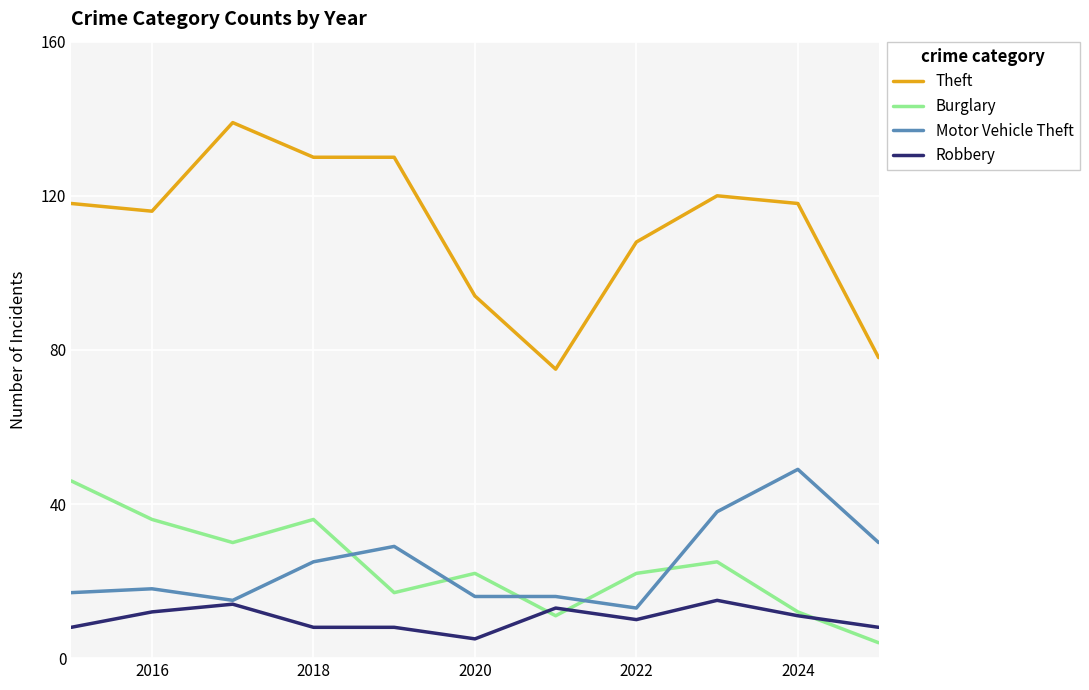

True or false: Motor Vehicle Theft and Theft cross at least once.

False